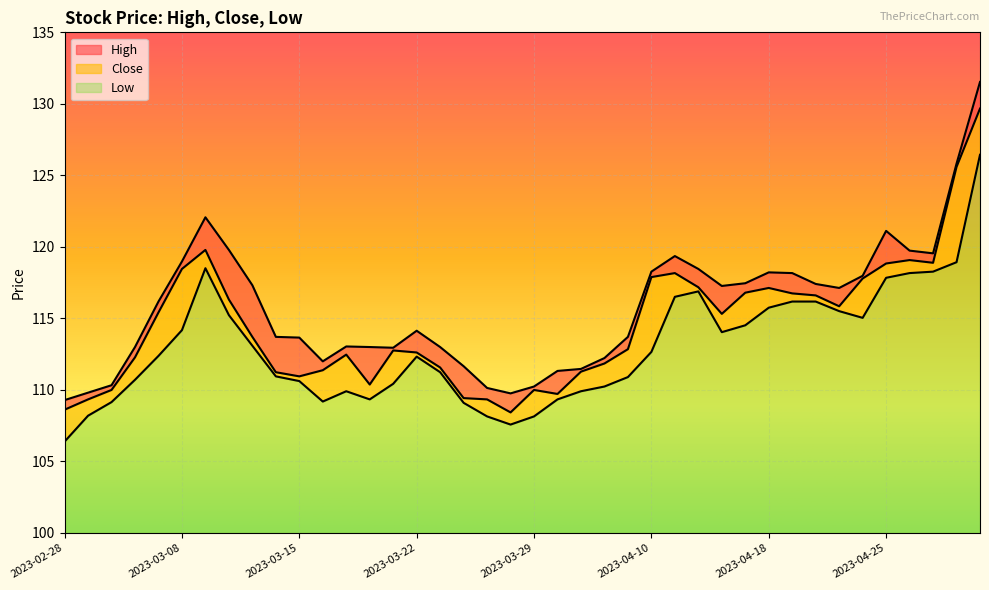

Which series has the widest spread of values?

High